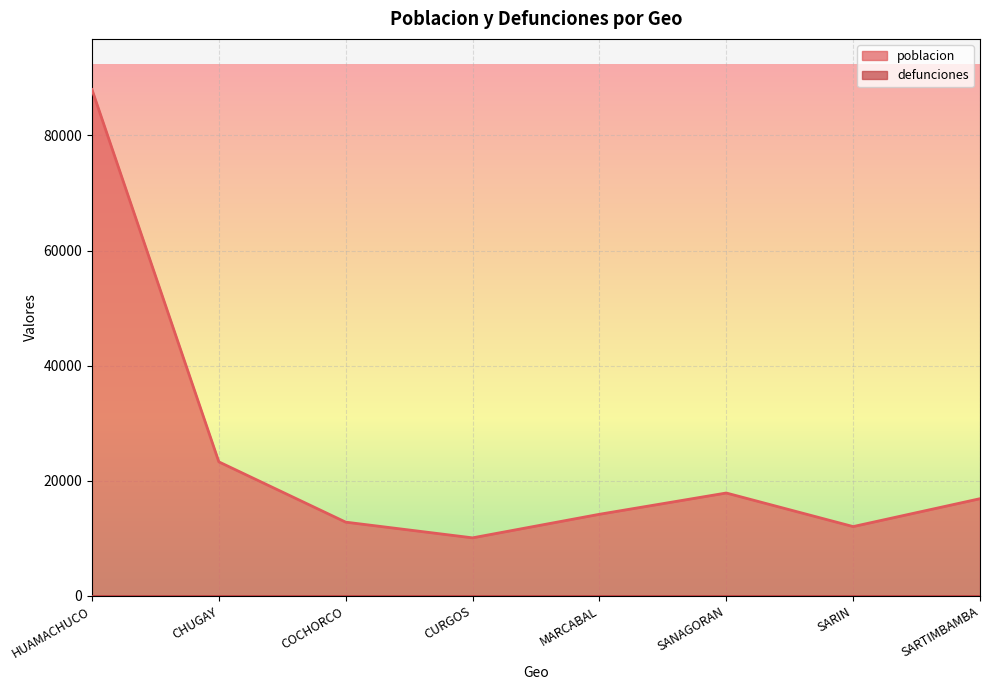

Where is the data nearest to the value 49034?

CHUGAY